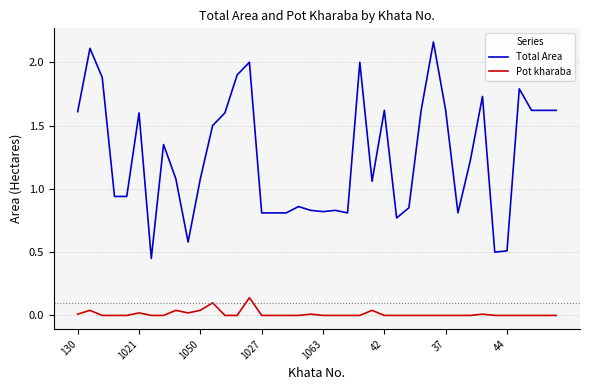

How many lines are shown in the chart?

2